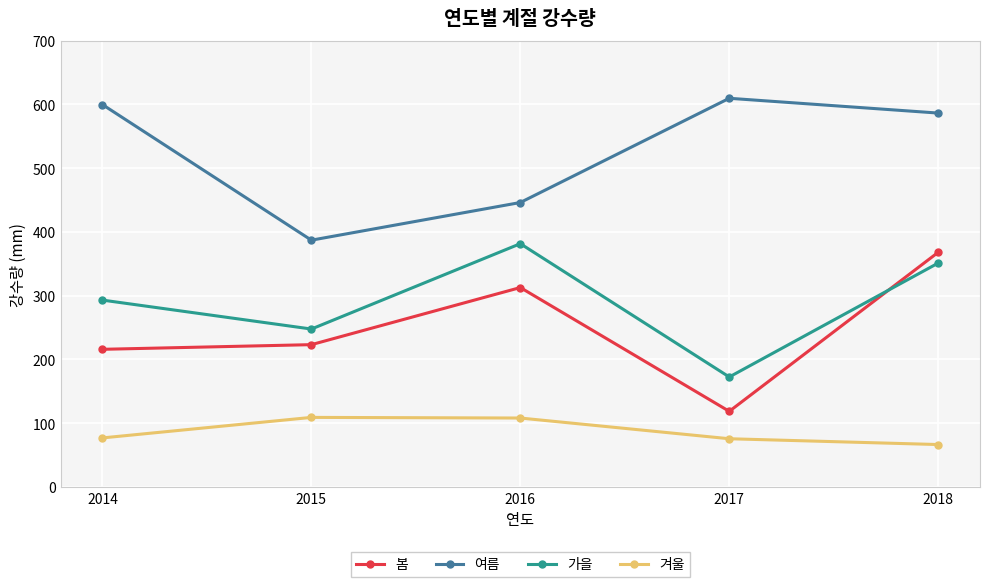

True or false: 봄 and 여름 intersect in this chart.

False